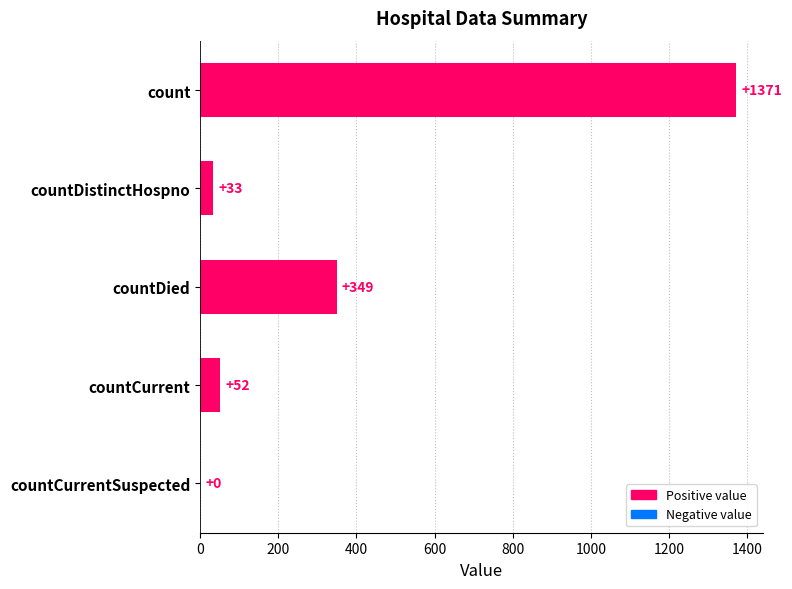

Which has a higher value, countCurrentSuspected or count?

count